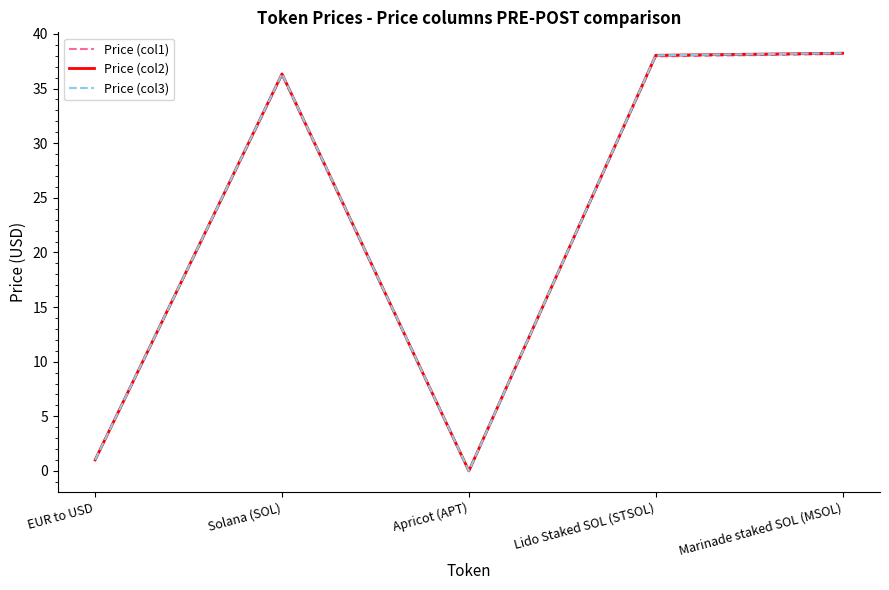

Is the value of Price (col1) at Marinade staked SOL (MSOL) greater than the value of Price (col3) at Solana (SOL)?

Yes